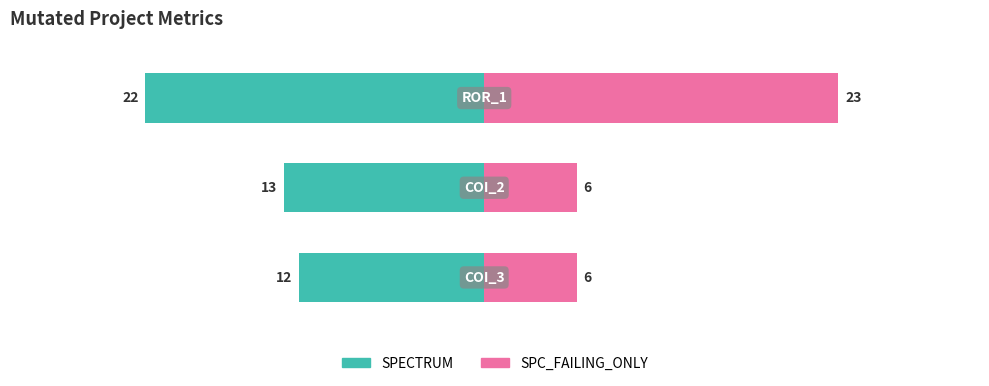

Which series has the largest range (max minus min)?

SPC_FAILING_ONLY